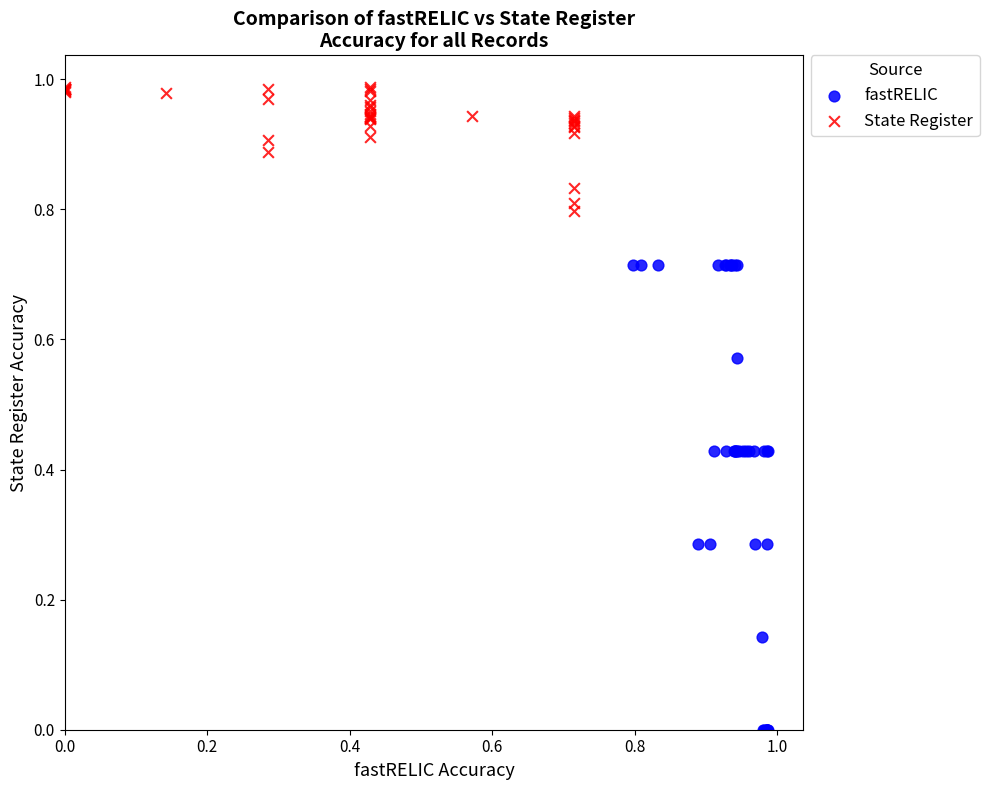

Which series has the largest Y range (max minus min)?

fastRELIC